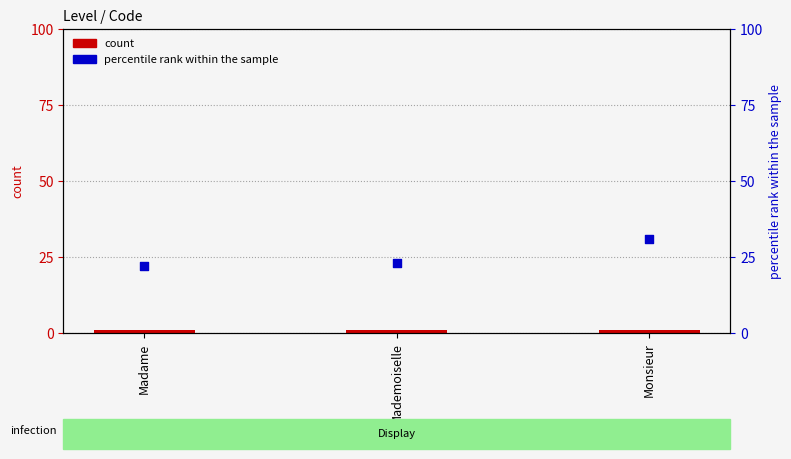

Which series reaches the minimum Y coordinate?

count